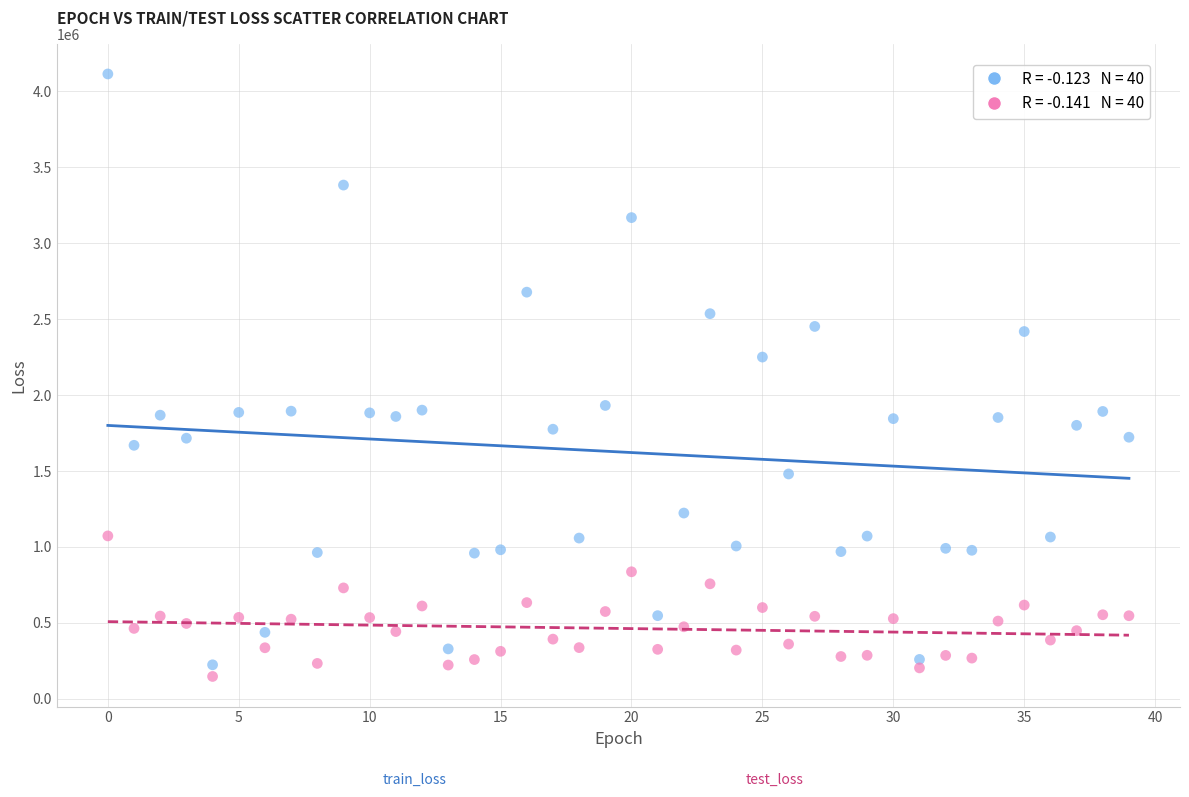

Across all data points, what is the range of Y values (max minus min)?

3967295.8